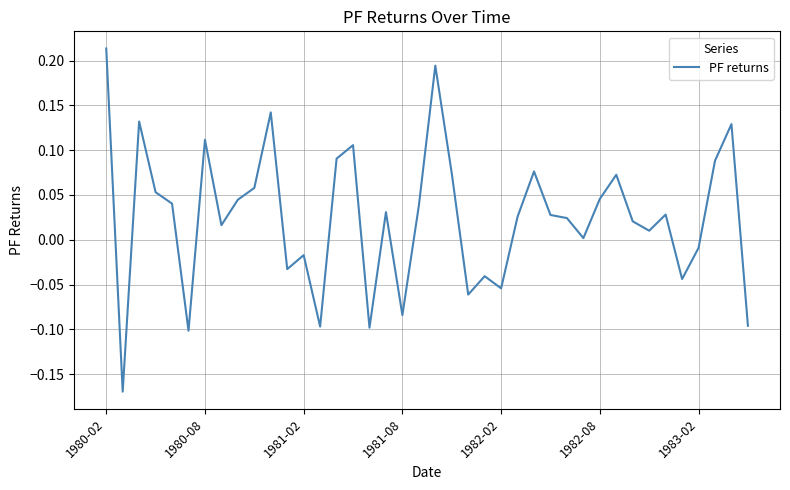

What is the difference between the maximum and minimum values?

0.4